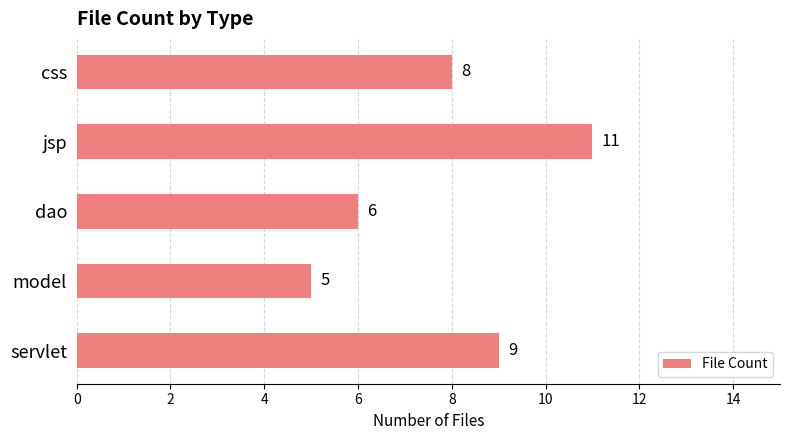

Does the chart contain stacked bars?

No